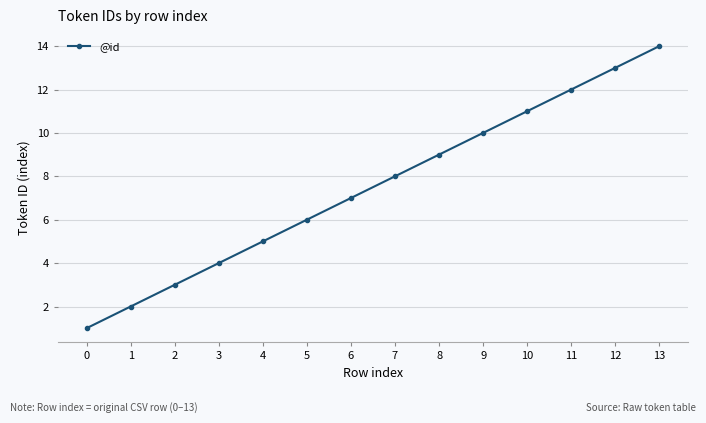

Where is the data nearest to the value 7?

6